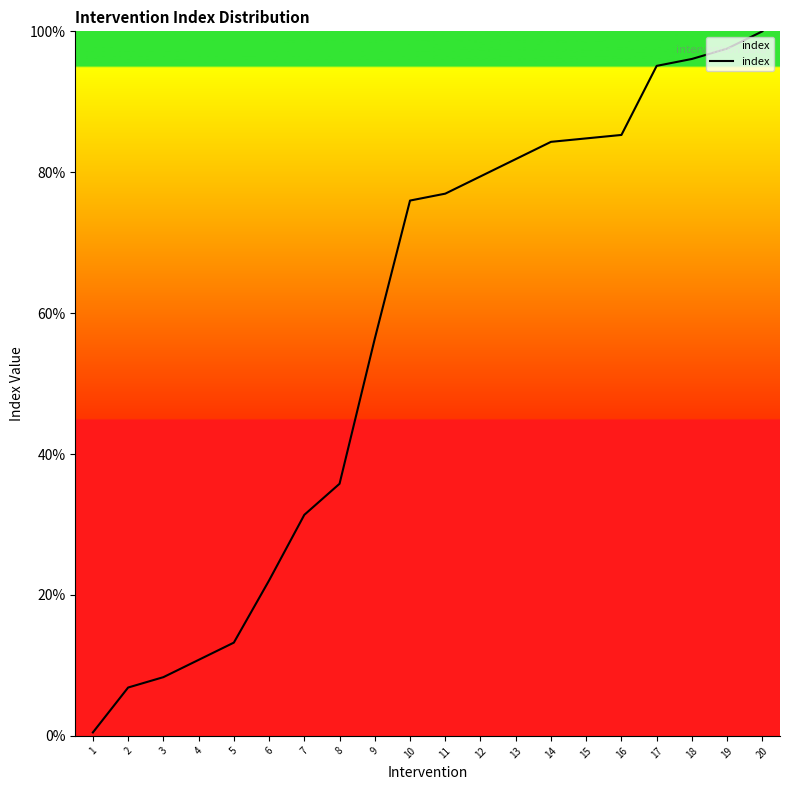

Is it true that the value at 10 is 17.5?

False